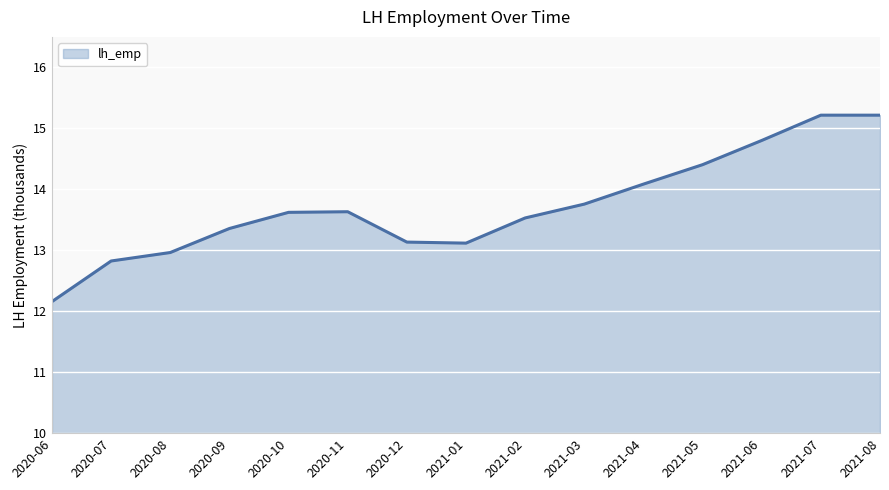

True or false: the data has more than 2 interior local peaks.

False